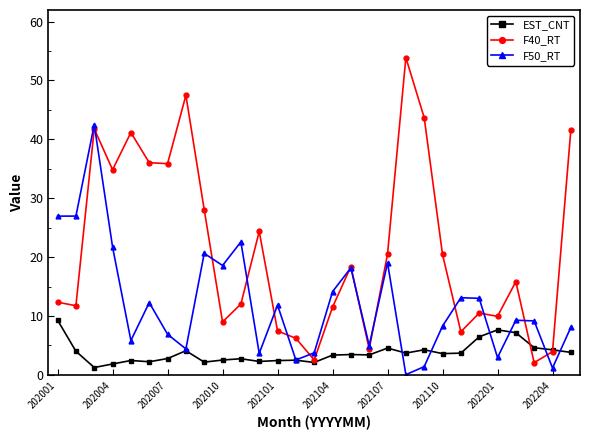

At how many categories does at least one series exceed 42?

4